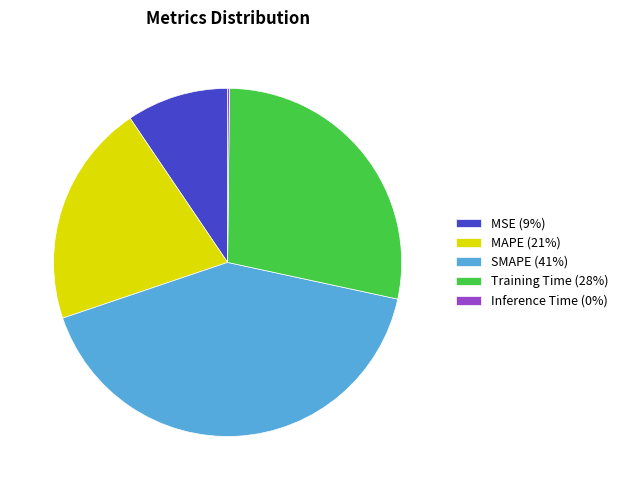

Is it true that MSE (9%) is 9% of the pie?

True